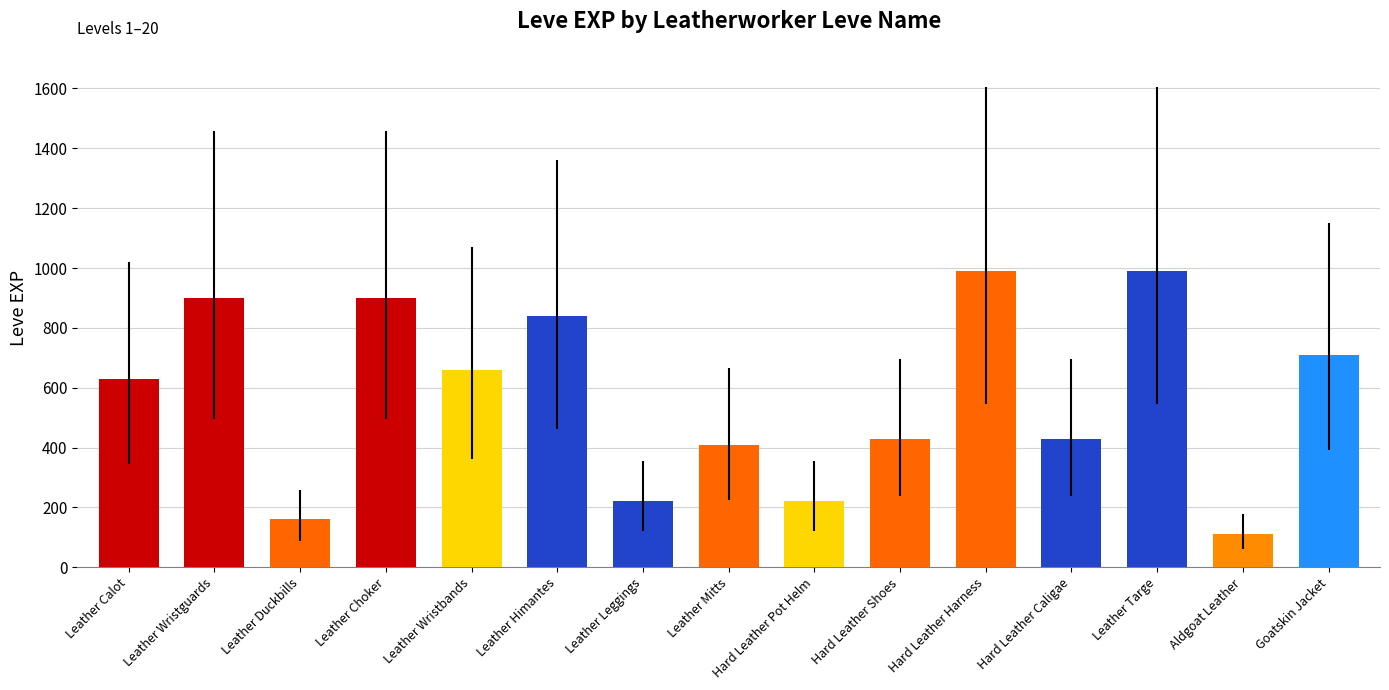

What is the average value?

573